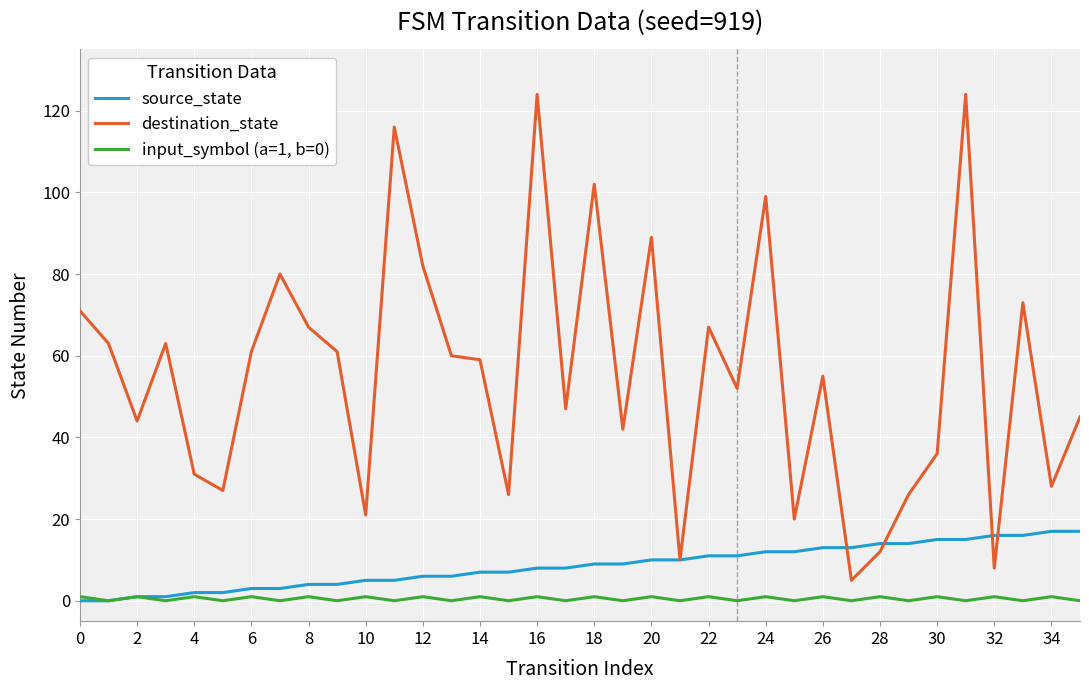

In destination_state, how many points are higher than both neighbors (excluding endpoints)?

11